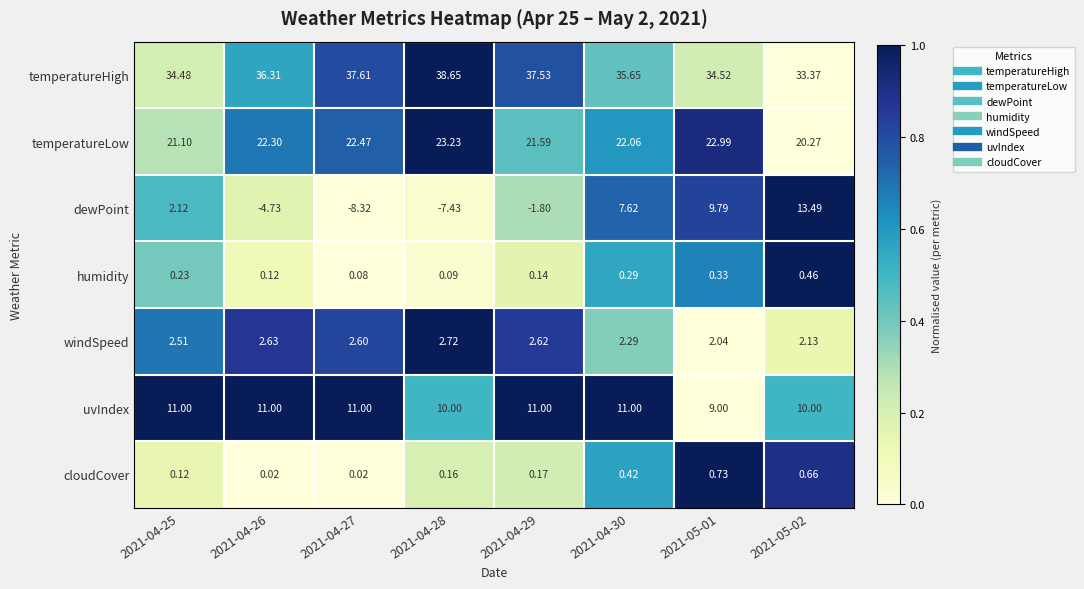

What is the total value across all series at 2021-05-01?

79.4